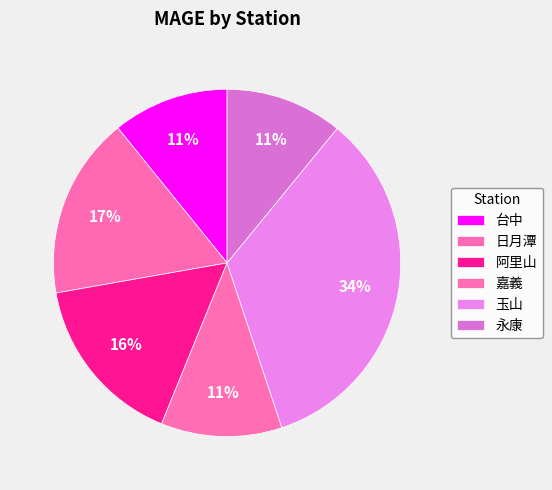

To the nearest percent, what is the difference between the largest and smallest slice percentages?

23%